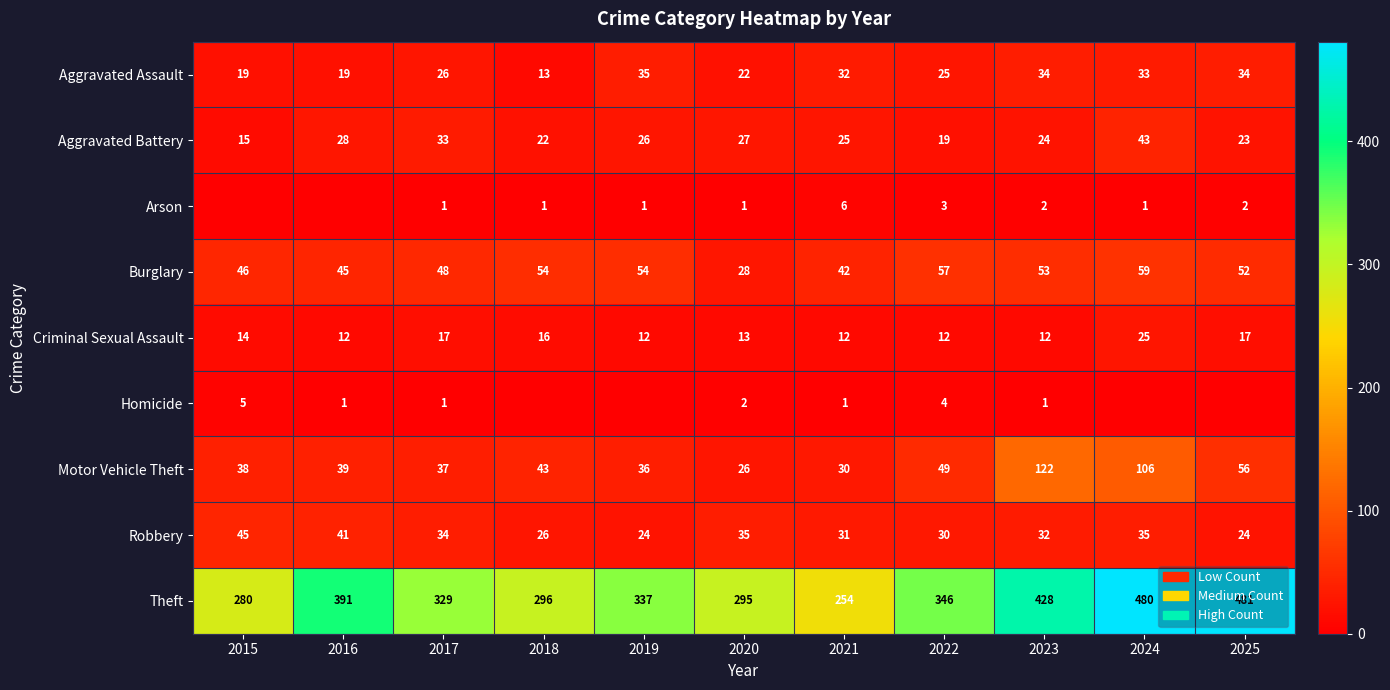

Rank the categories by Aggravated Battery value from lowest to highest.

2015, 2022, 2018, 2025, 2023, 2021, 2019, 2020, 2016, 2017, 2024